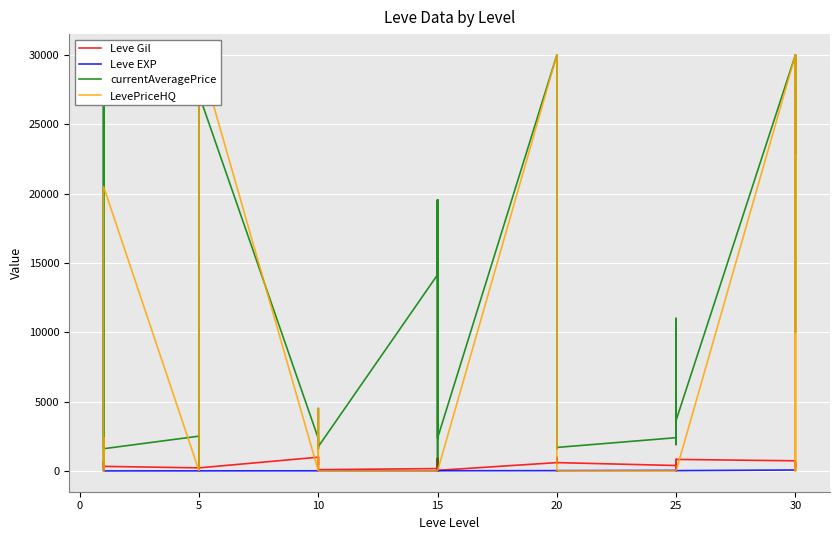

Reading right to left, extract all data points from this chart.

Leve Gil: 220	640	220	730	830	200	200	830	820	390	600	960	600	600	960	600	40	910	40	170	910	170	90	990	990	990	430	990	220	220	220	220	110	220	330	690	690	115	114	160
Leve EXP: 52	40	52	67	21	47	47	21	30	36	21	12	21	21	12	21	13	18	13	7	18	7	13	9	9	9	8	9	5	5	5	5	4	5	1	1	1	630	630	1
currentAveragePrice: 22899	30000	10000	30000	3655	1900	2350	2421	11000	2397	1694	1609	2318	30000	30000	30000	2370	19542	1686	286	19542	14149	1753	2419	4500	1684	1605	2342	27127	2392	277	2417	1648	2507	1602	27119	1750	404	2571	27128
LevePriceHQ: 0	30000	0	30000	0	0	0	0	0	0	0	0	0	30000	30000	30000	0	0	0	0	0	0	0	0	4500	0	0	0	30000	0	0	0	0	0	20500	0	200	112	2398	0